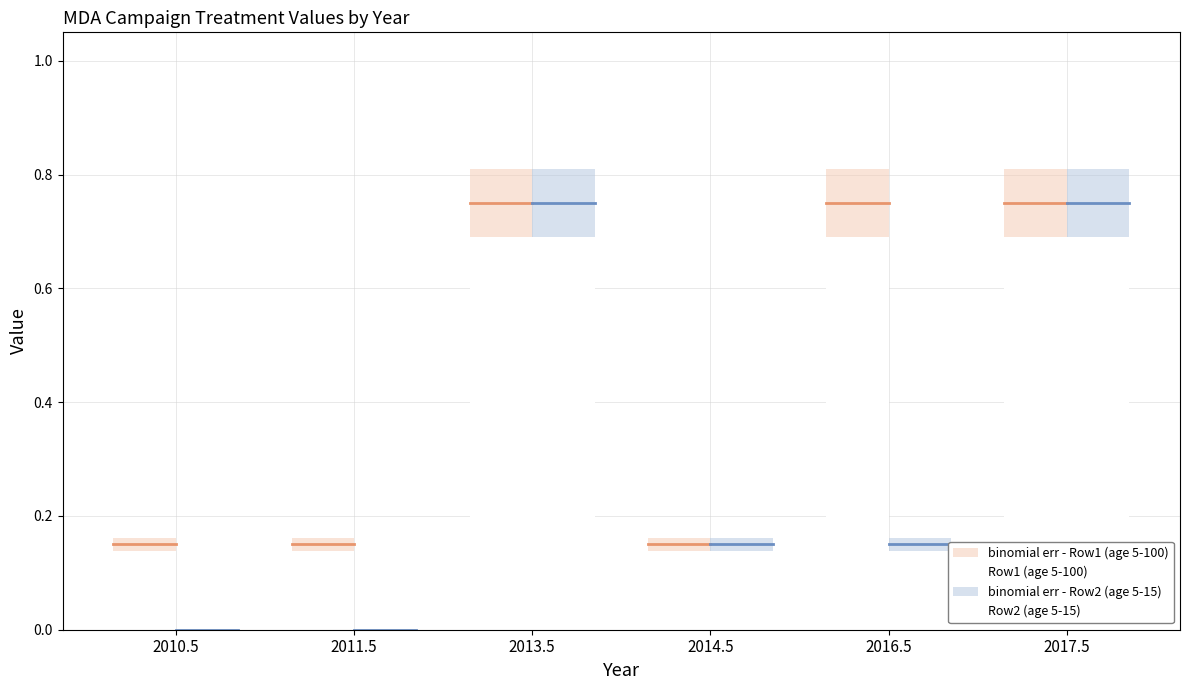

What is the value of the Row1 (age 5-100) bar at the 3rd from the left?

0.8